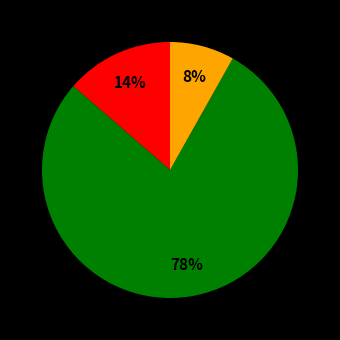

To the nearest percent, what is the difference between the largest and smallest slice percentages?

70%